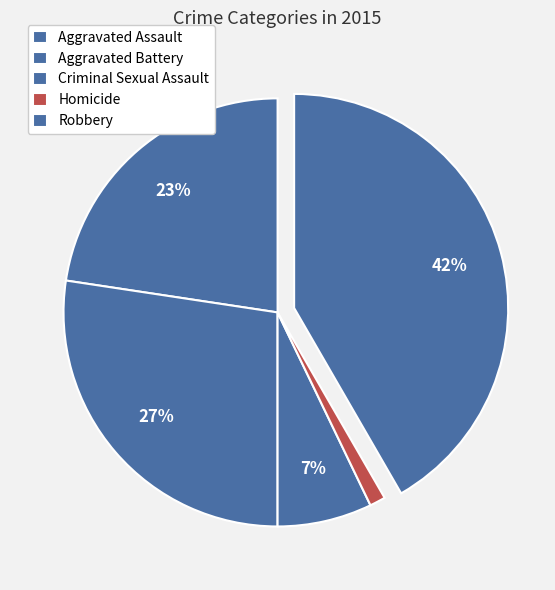

How many slices are in this pie chart?

5